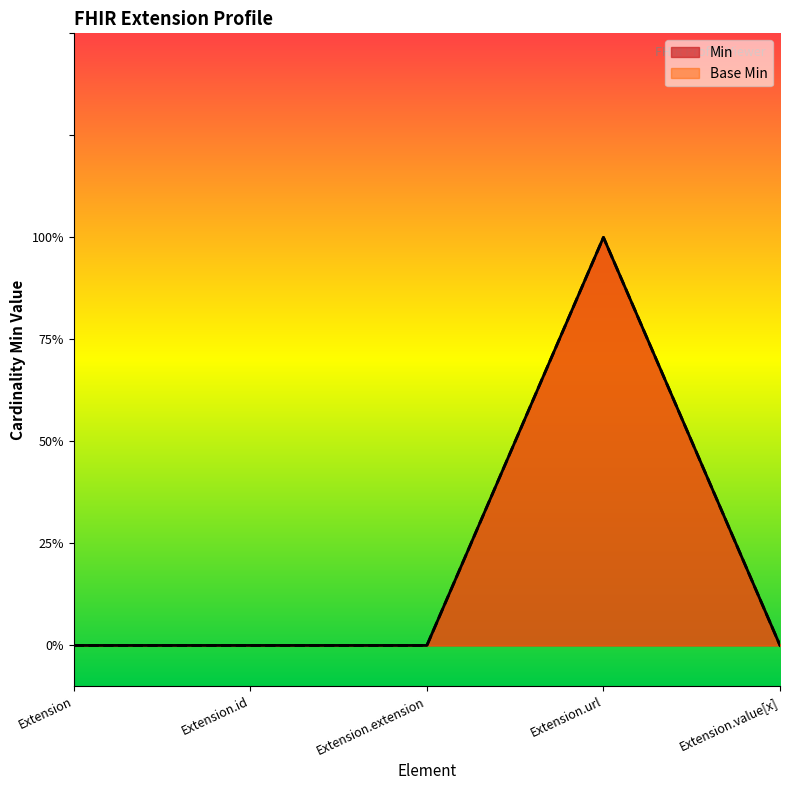

True or false: Base Min has more than 0 points higher than both neighbors.

True